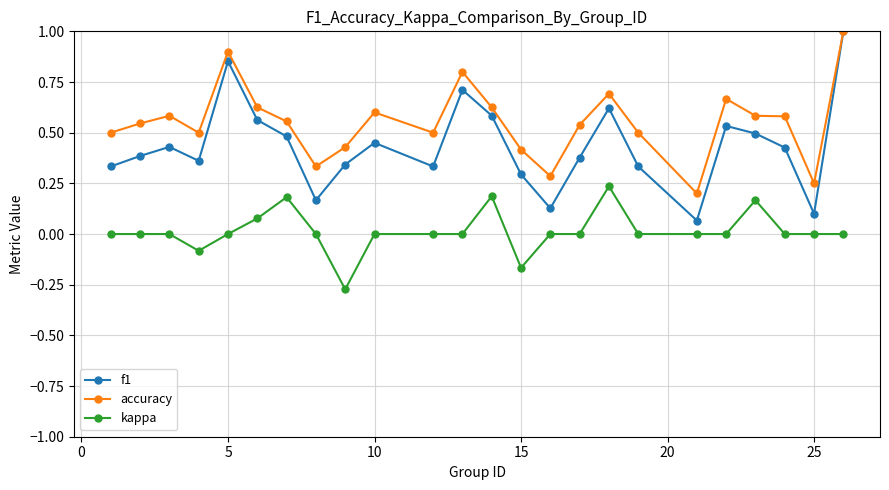

True or false: accuracy and kappa intersect in this chart.

False